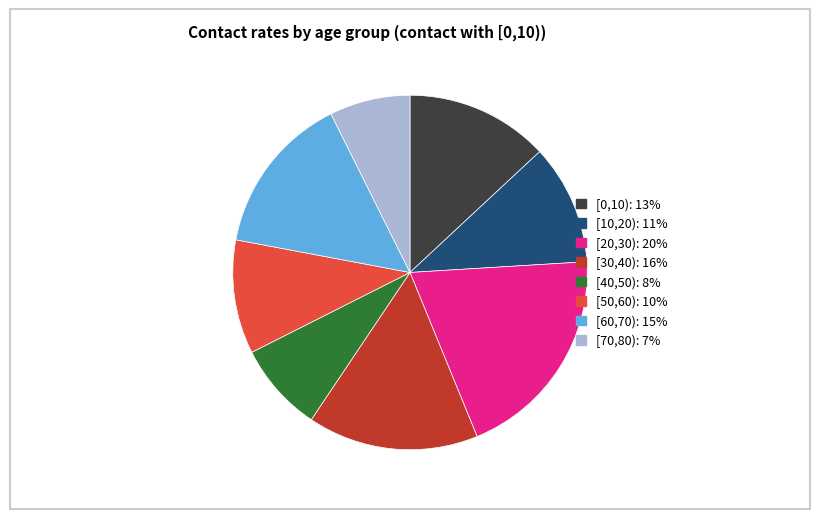

Is there a majority slice in this chart?

No